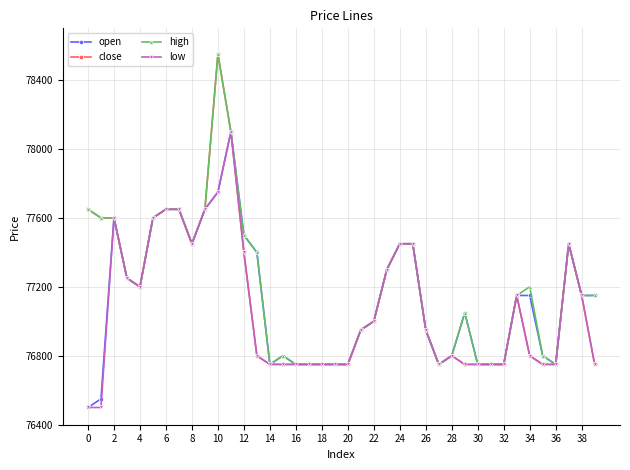

True or false: high has more than 2 points higher than both neighbors.

True